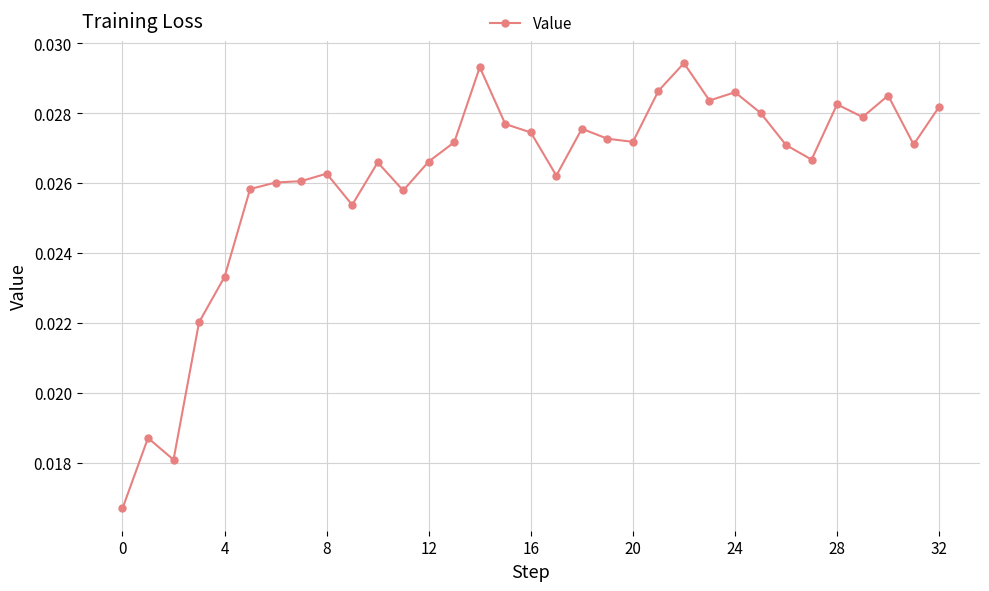

True or false: the data has more than 2 interior local peaks.

True